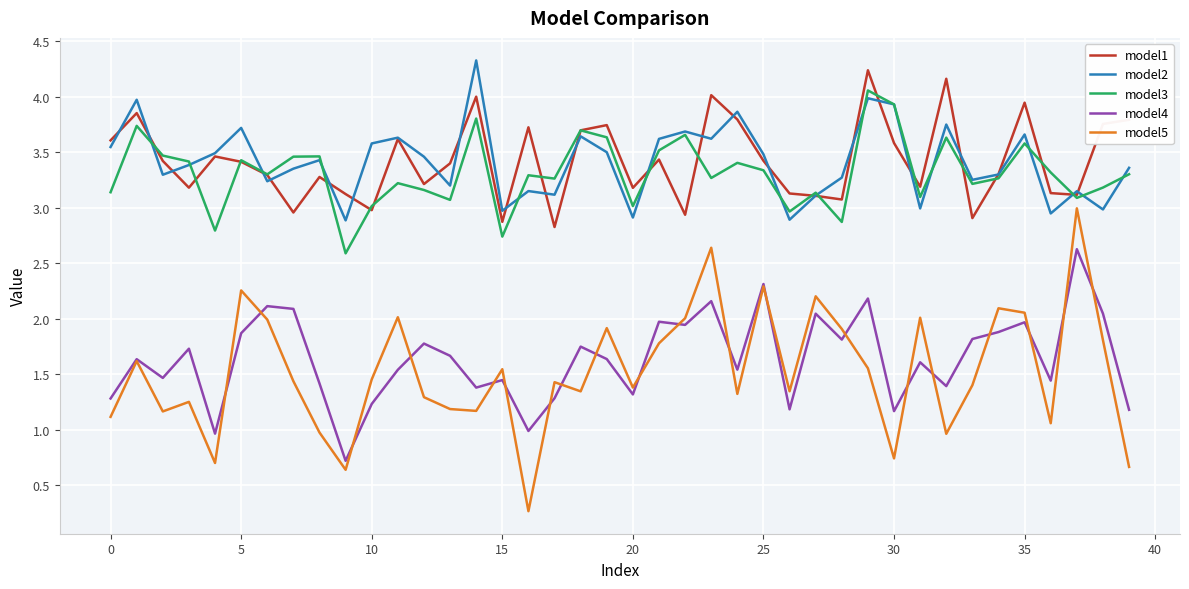

Does the chart have visible grid lines?

Yes